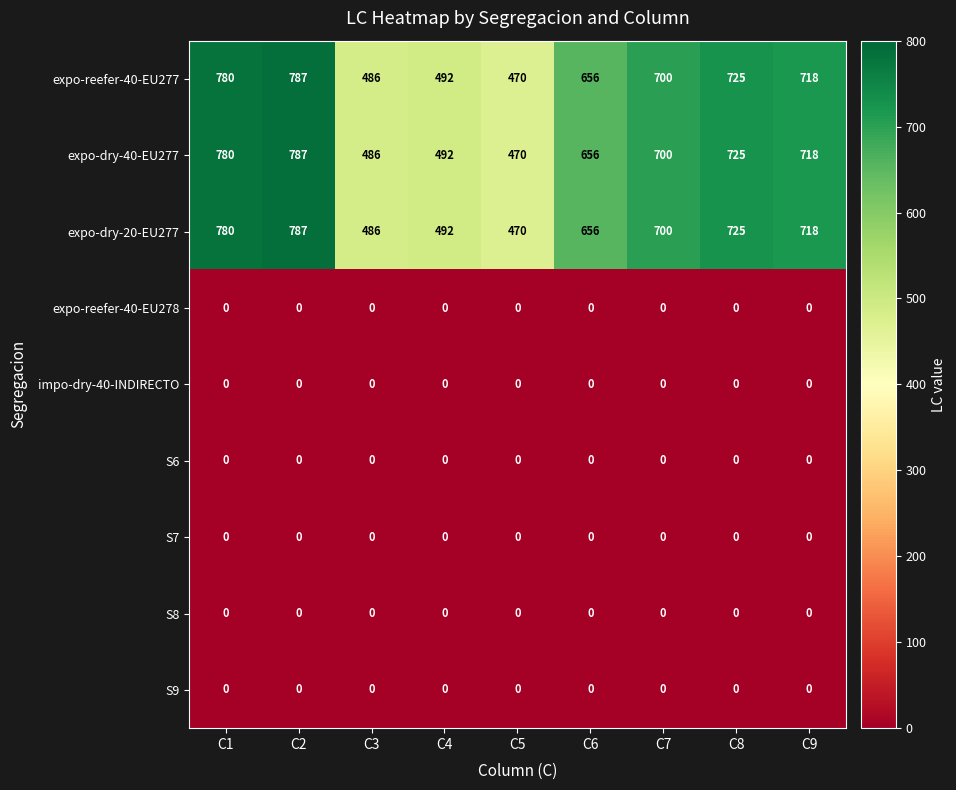

The expo-reefer-40-EU278 series shows 0 at C1. True or false?

True